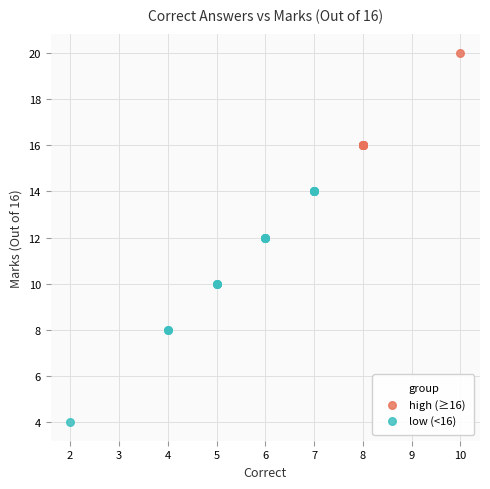

What are all the series names shown in the legend?

high (≥16), low (<16)